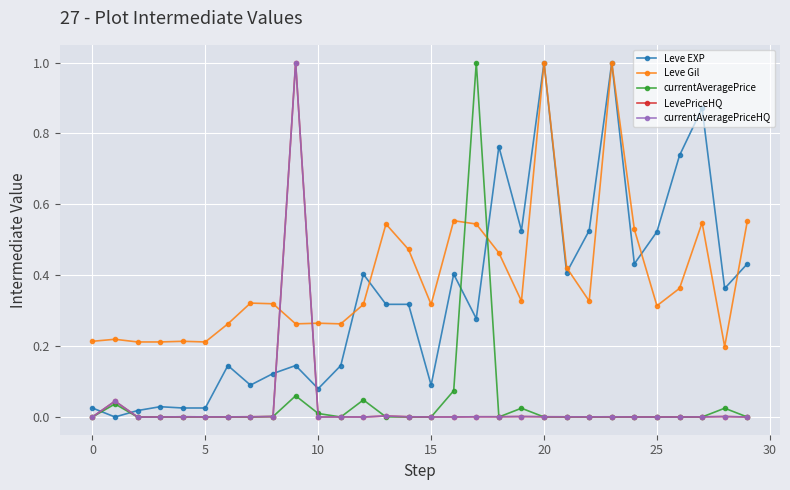

How many Leve Gil values are between 0 and 1?

30